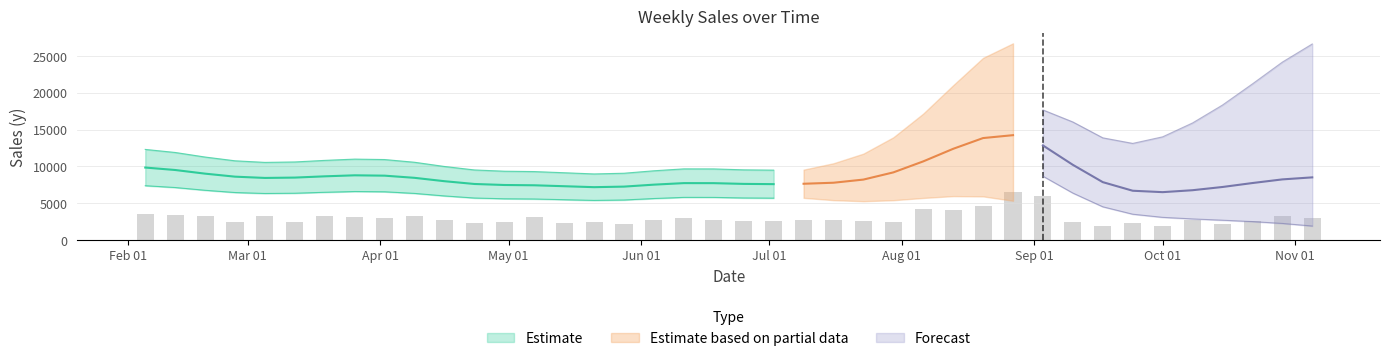

What is the smallest value displayed?

1855.3